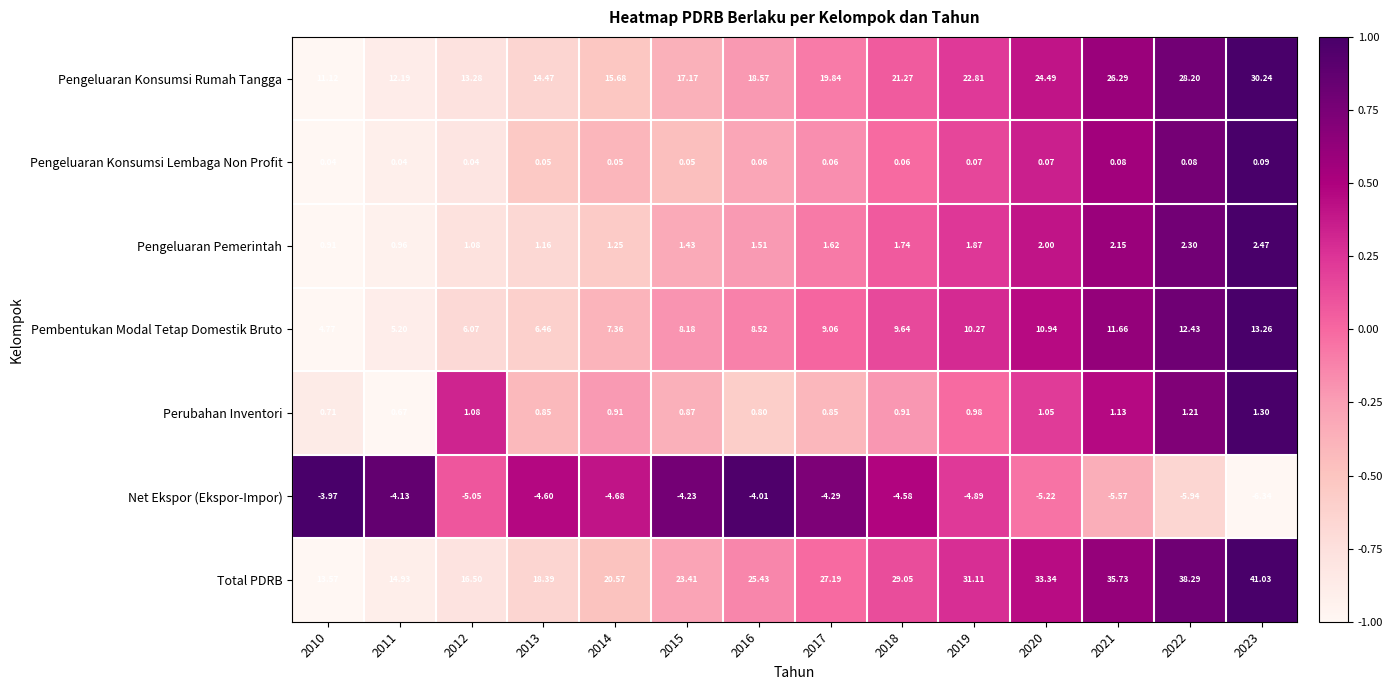

Which series has the largest total across all categories?

Total PDRB